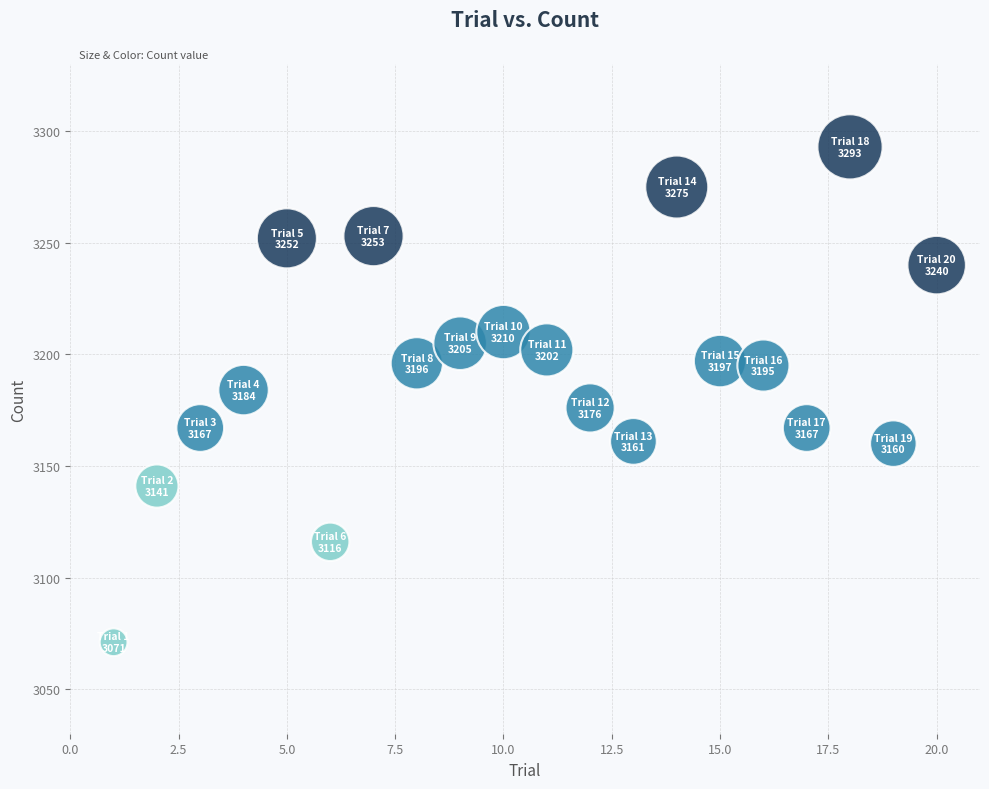

What is the range of X values (max minus min)?

19